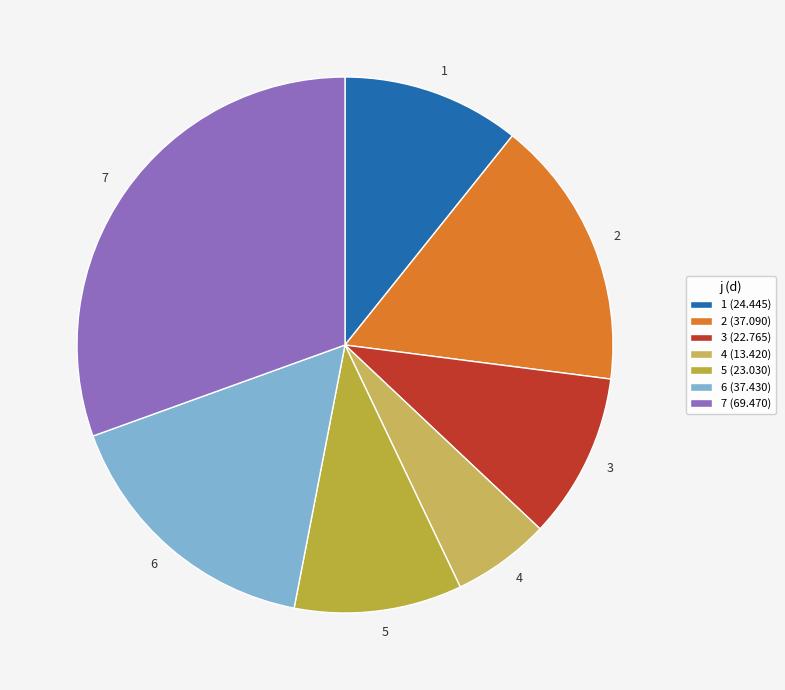

Is there a majority slice in this chart?

No